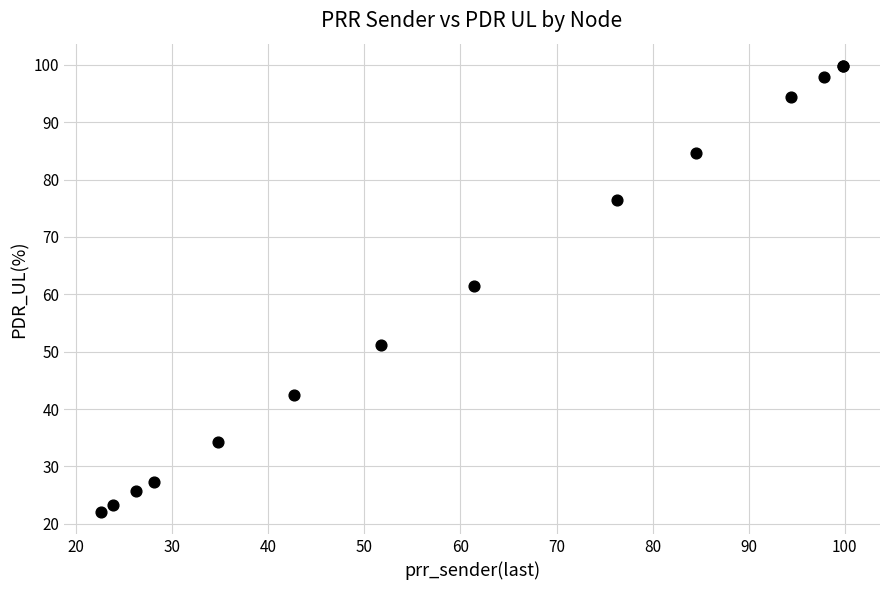

What Y value in the scatter plot is closest to 60?

61.4